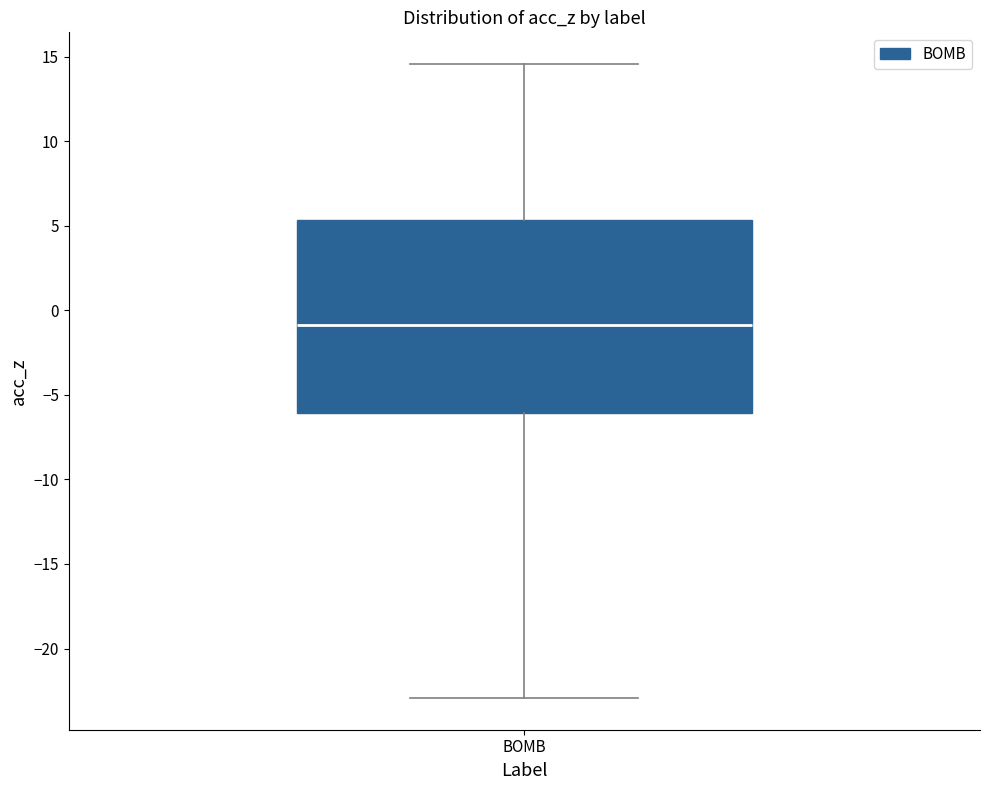

Transcribe this box plot: give where the median line is, the range the box spans, and where the two whiskers end, as read against the y-axis. The values are not printed on the chart, so give them approximately, as read against the axis.

median -1.0, box -6.0 to 5.5, whiskers -23.0 to 14.5